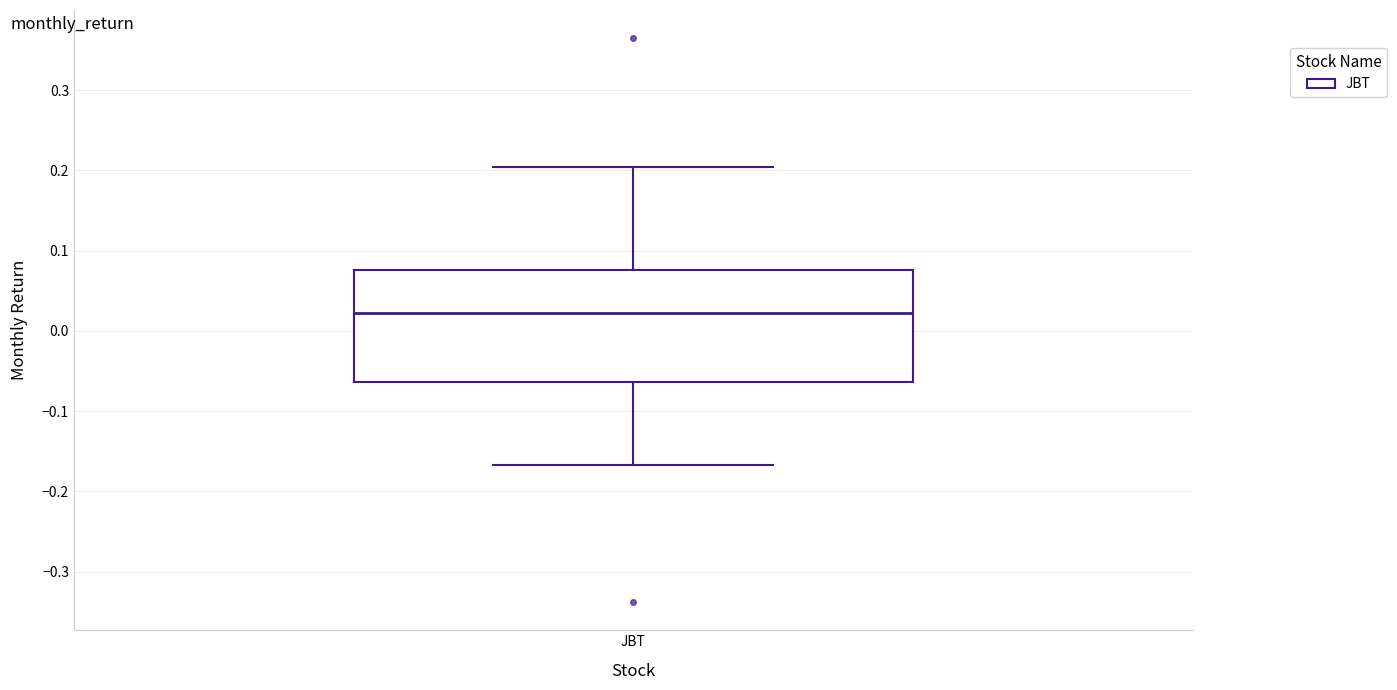

Where does the lower whisker of the box for JBT end on the y-axis? The values are not printed on the chart, so give them approximately, as read against the axis.

-0.17